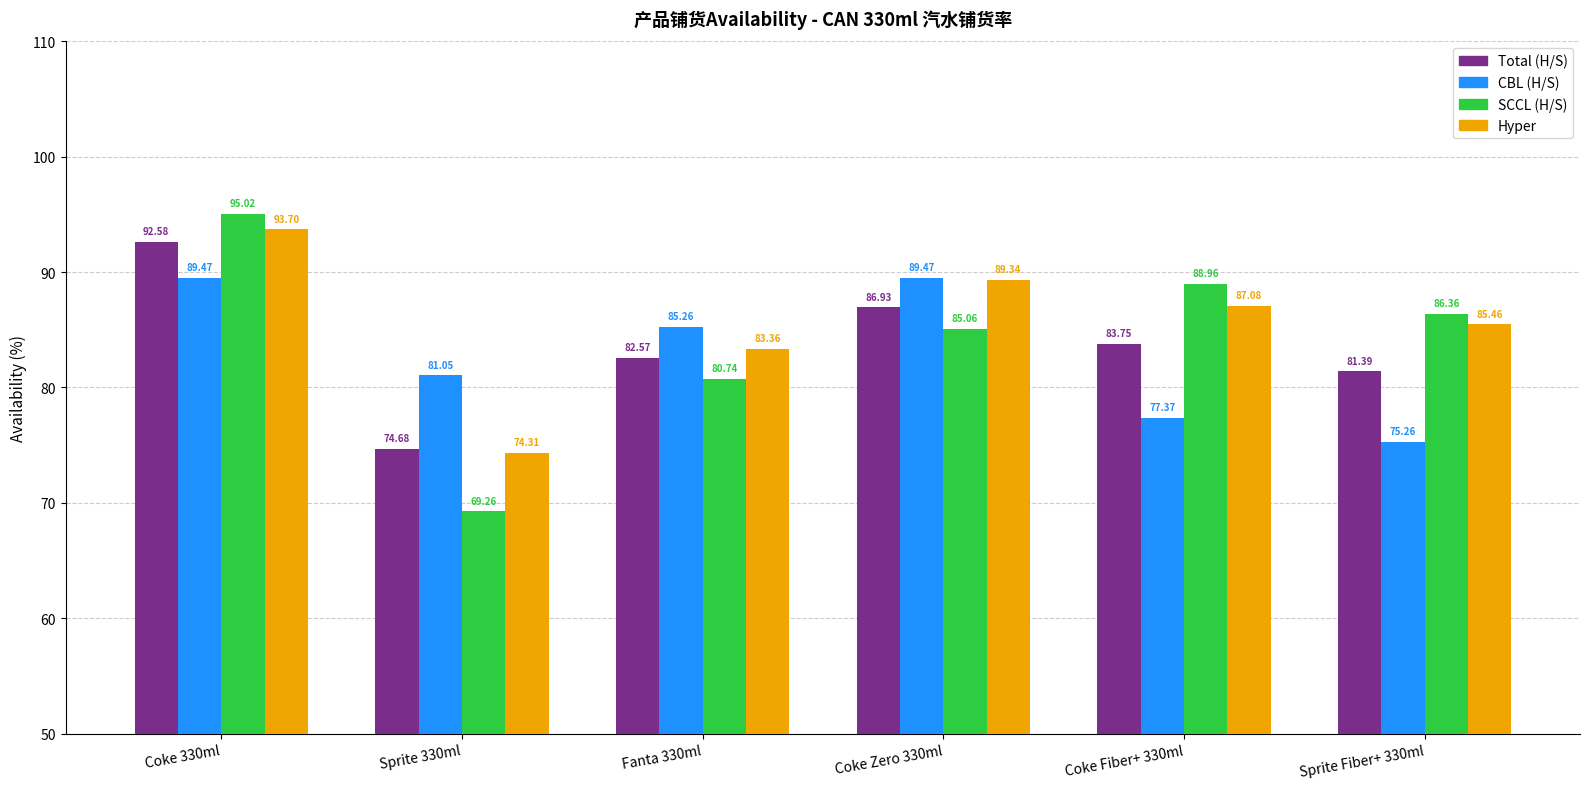

Which series has the largest total across all categories?

Hyper